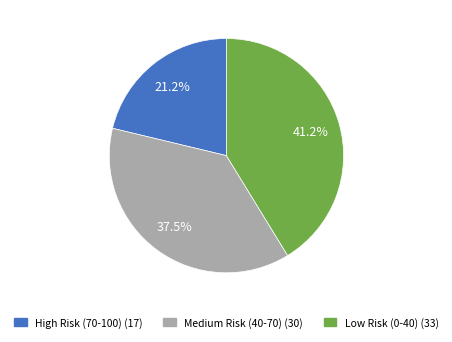

What percentage is the High Risk (70-100) slice, to the nearest percent?

21%